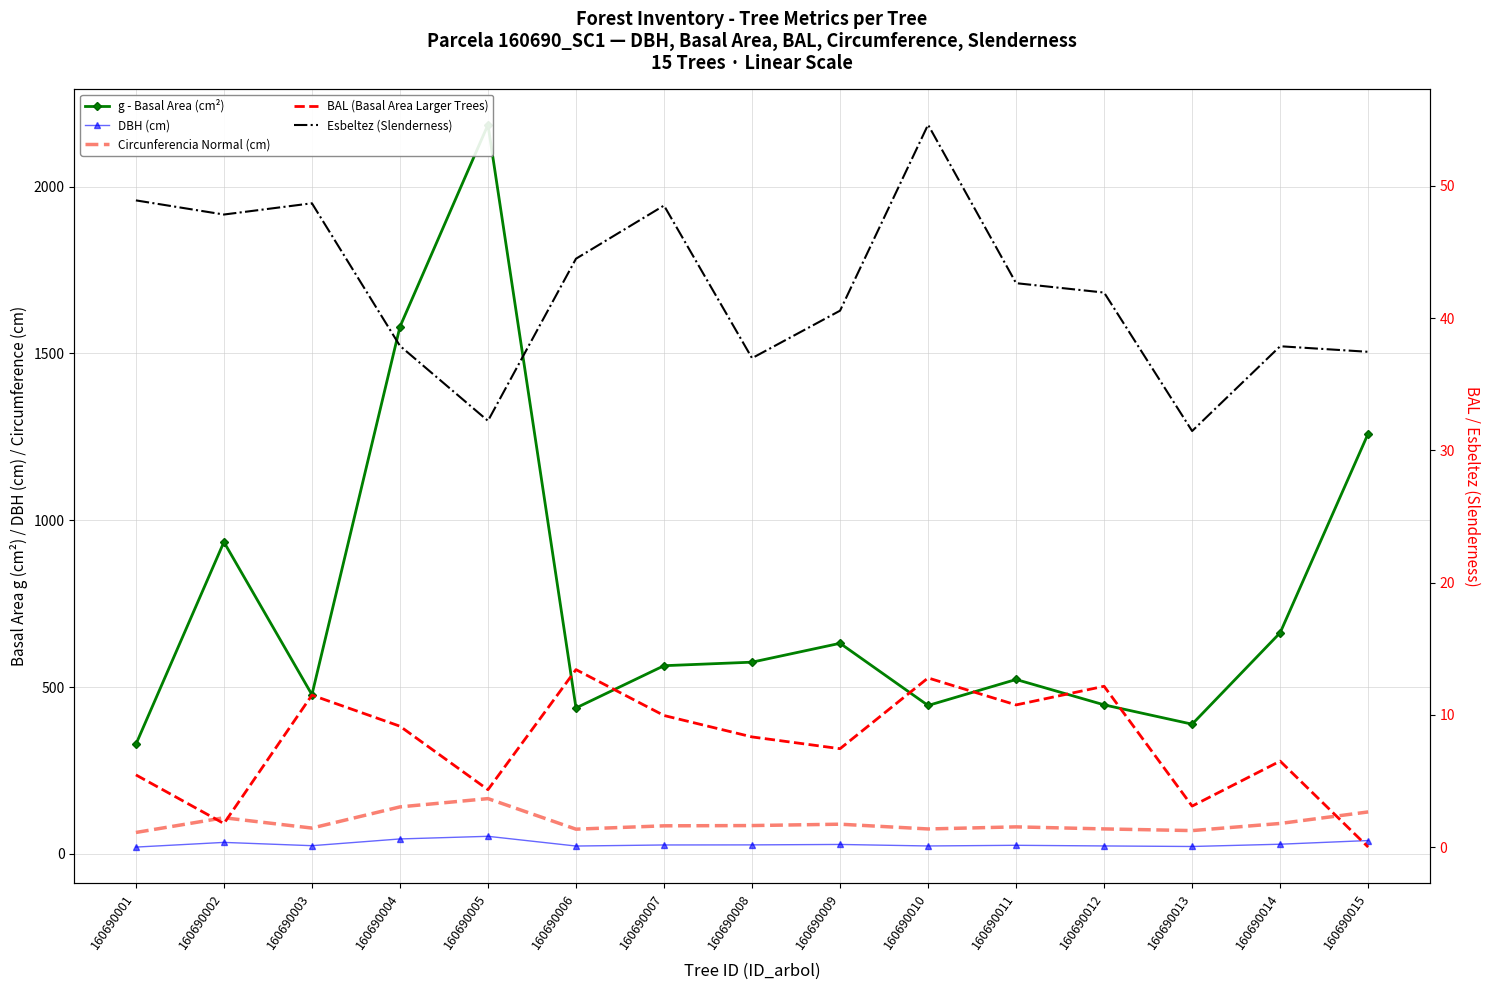

What is the difference between the second highest and minimum values in the DBH (cm) series?

24.4